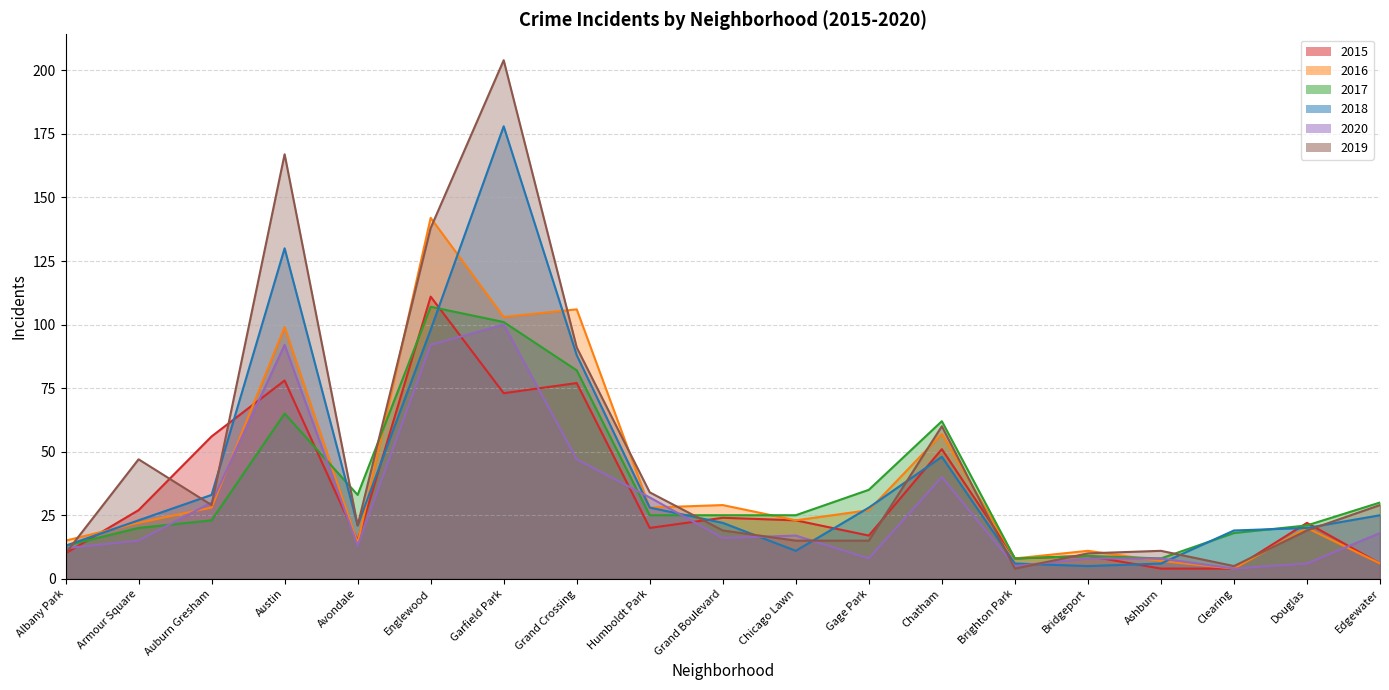

Which has a higher value, Chatham or Douglas?

Chatham